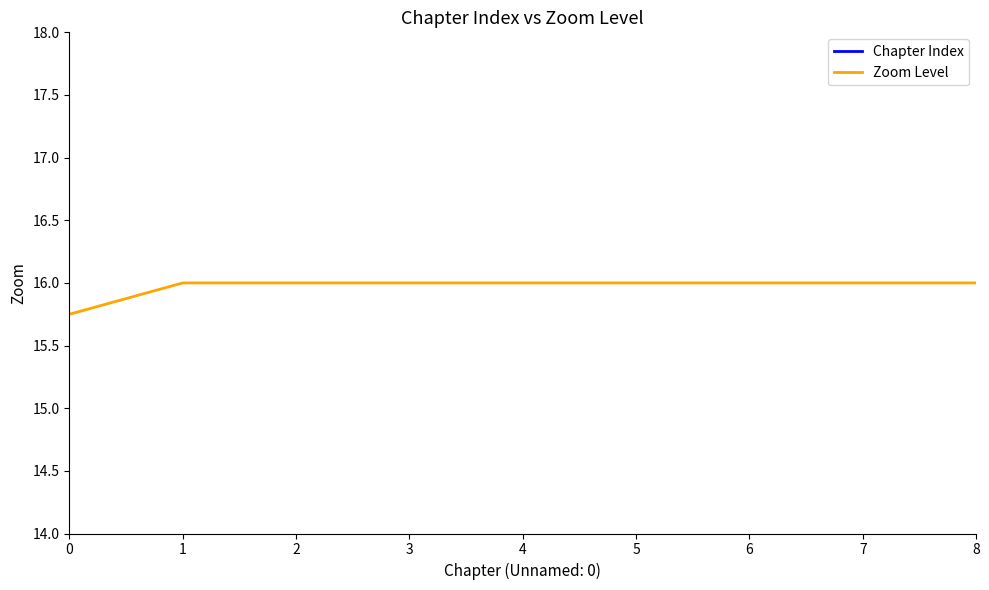

True or false: Zoom Level has more than 2 points higher than both neighbors.

False